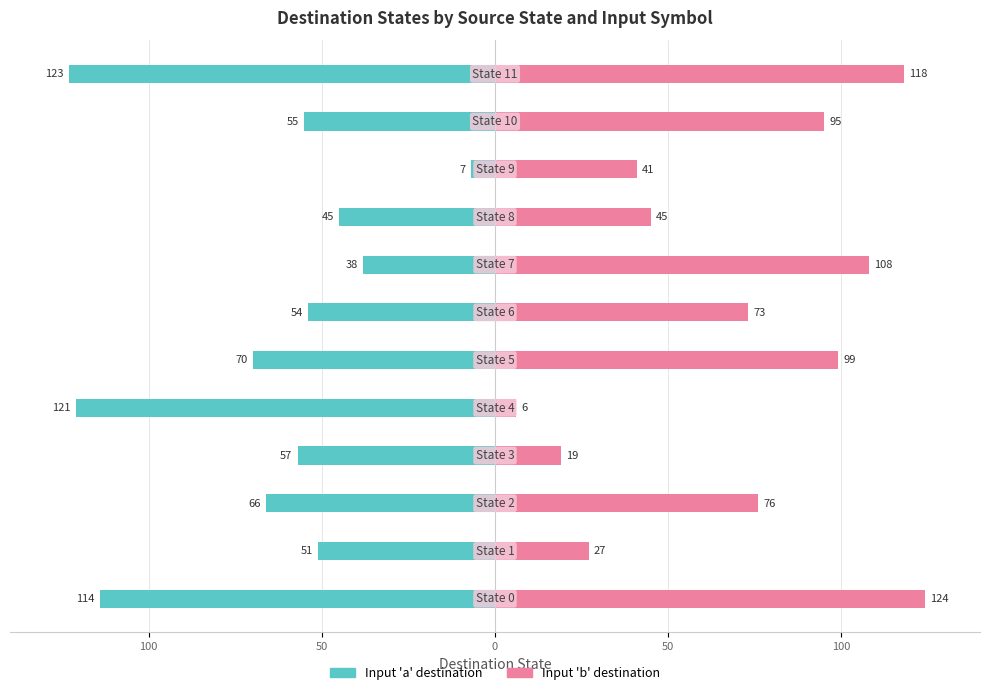

Reading left to right, transcribe all the data shown in this chart.

Input 'a' destination: -114	-51	-66	-57	-121	-70	-54	-38	-45	-7	-55	-123
Input 'b' destination: 124	27	76	19	6	99	73	108	45	41	95	118